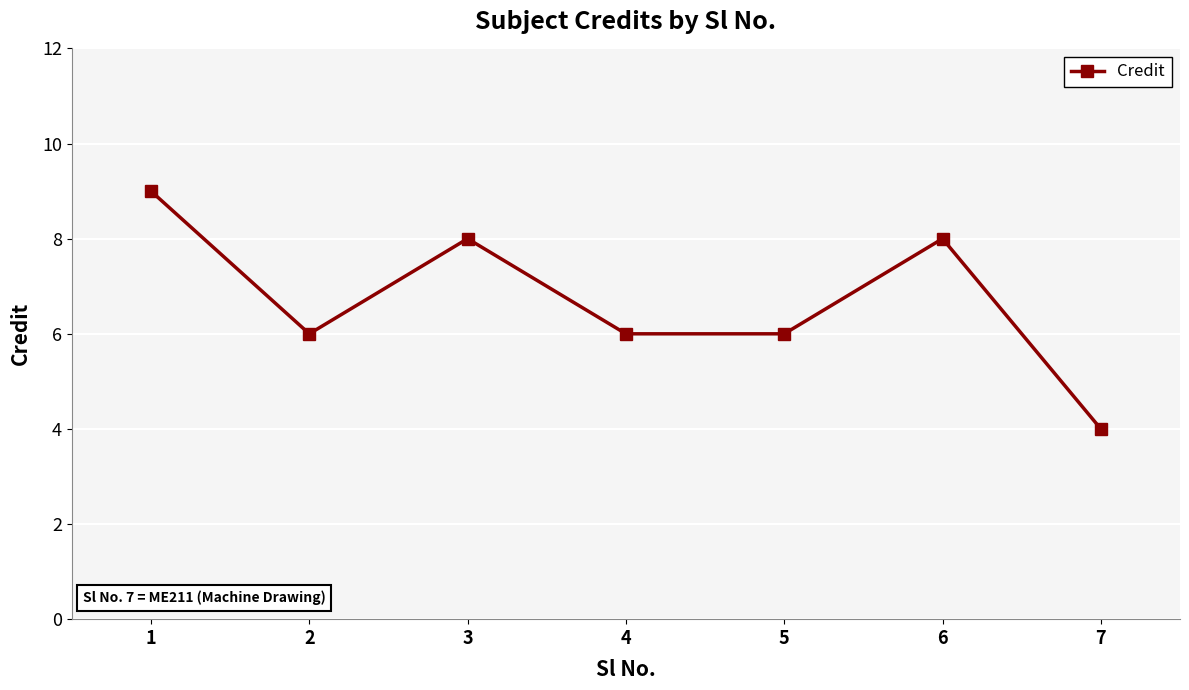

Reading right to left, list all the values displayed in this chart.

7=4	6=8	5=6	4=6	3=8	2=6	1=9